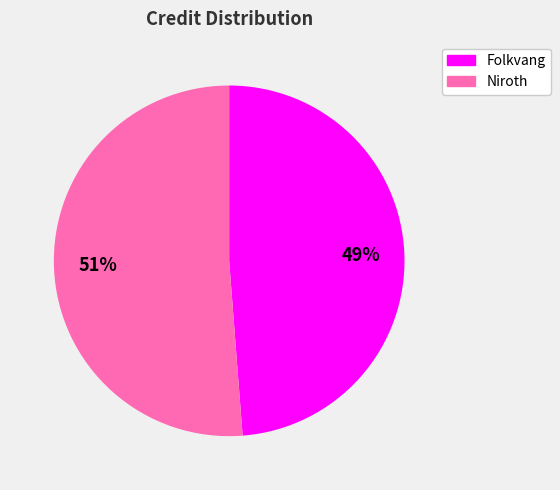

Count the number of slices in the pie.

2